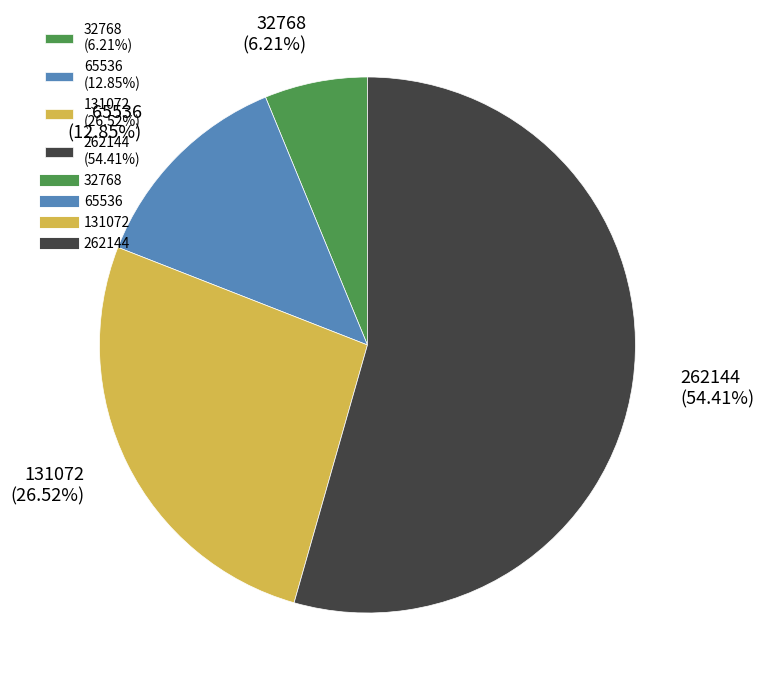

Which has a higher value, 65536 or 262144?

262144